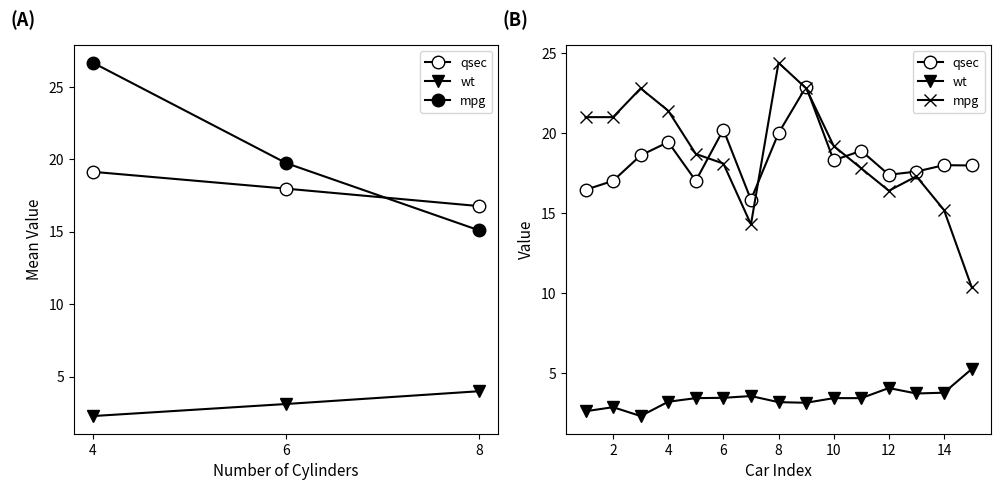

What is the average value of the qsec series?

18.4